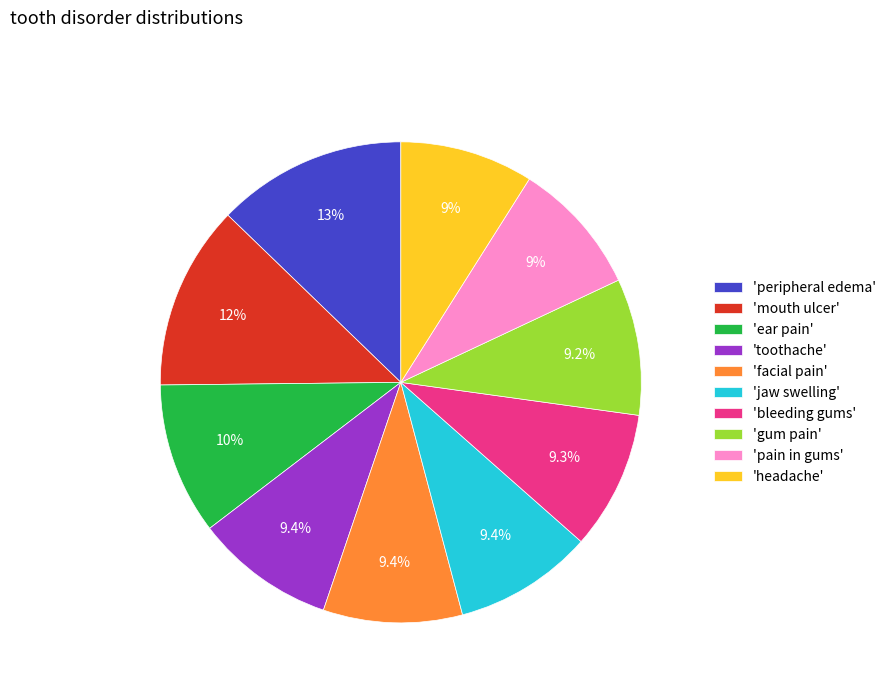

What percentage is NOT represented by 'jaw swelling'?

90.6%